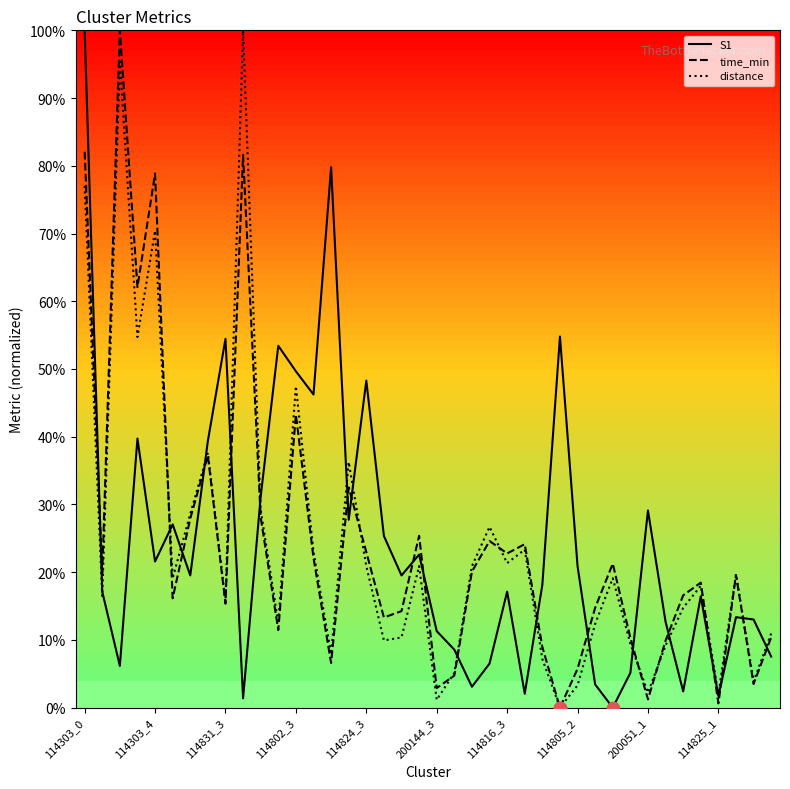

What is the maximum value for S1?

100.0